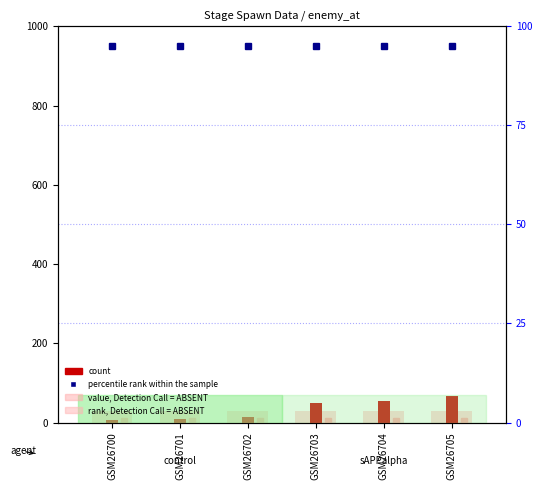

Count the number of categories in the chart.

6